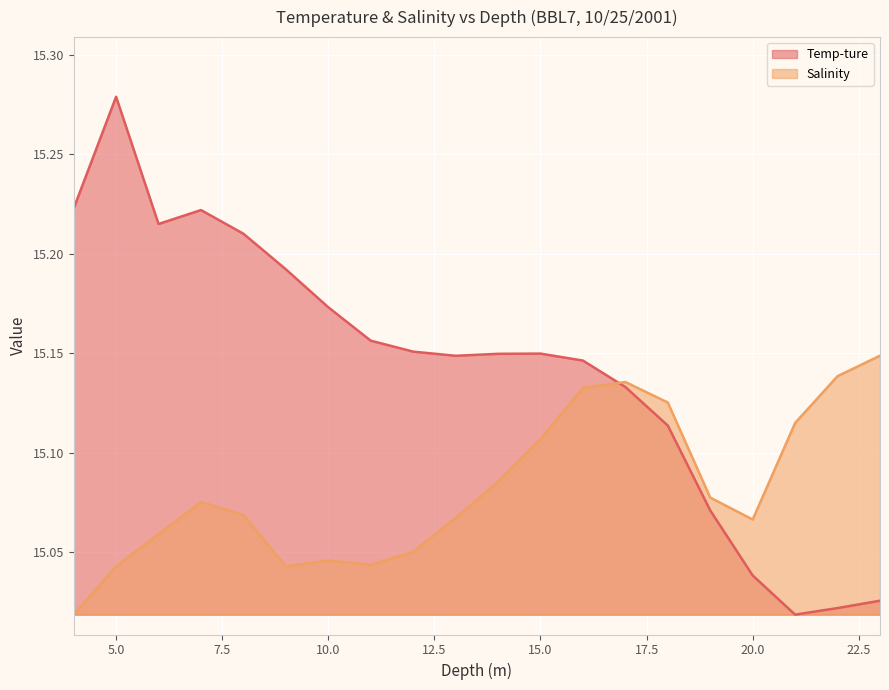

At how many categories does at least one series exceed 15?

20